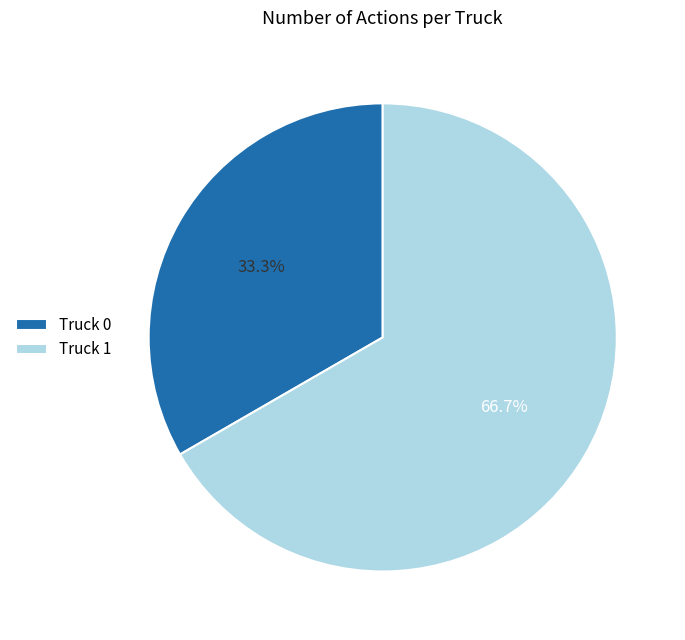

What percentage is NOT represented by Truck 1?

33.3%